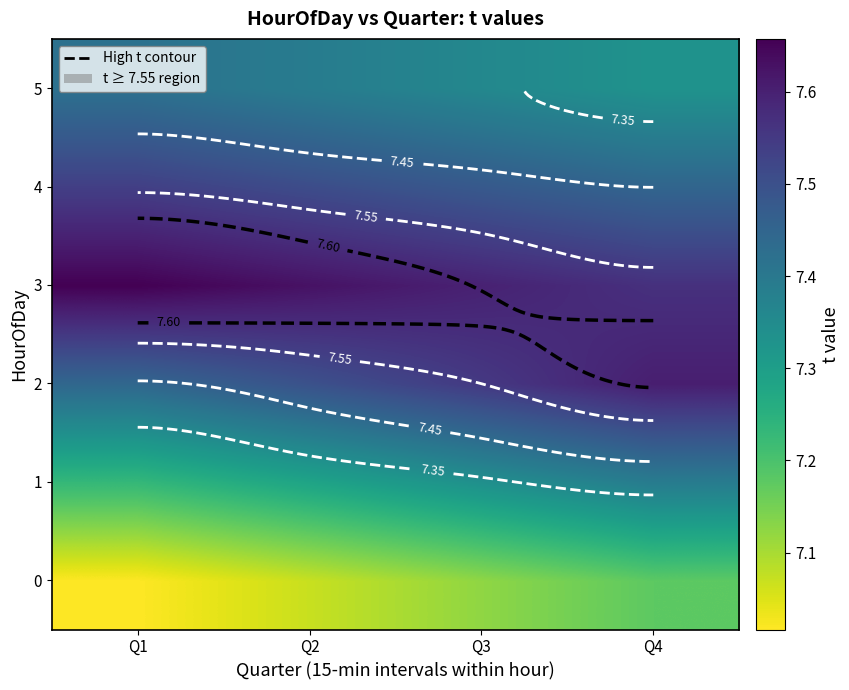

What is the highest value of the 5 series?

7.4